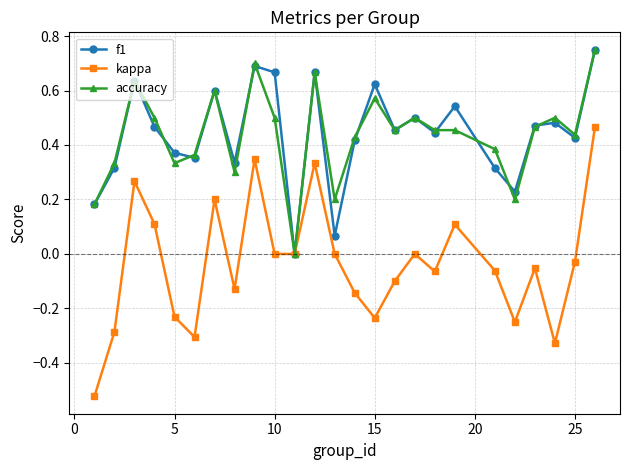

How many positive values does the f1 series have?

24